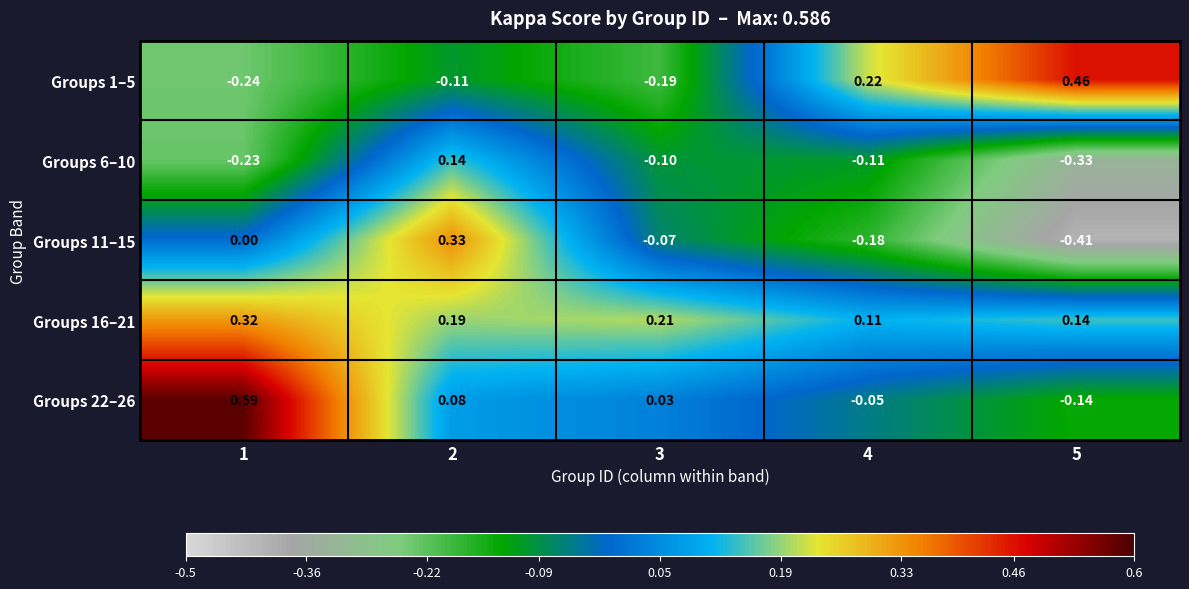

Count the number of data series in this chart.

5